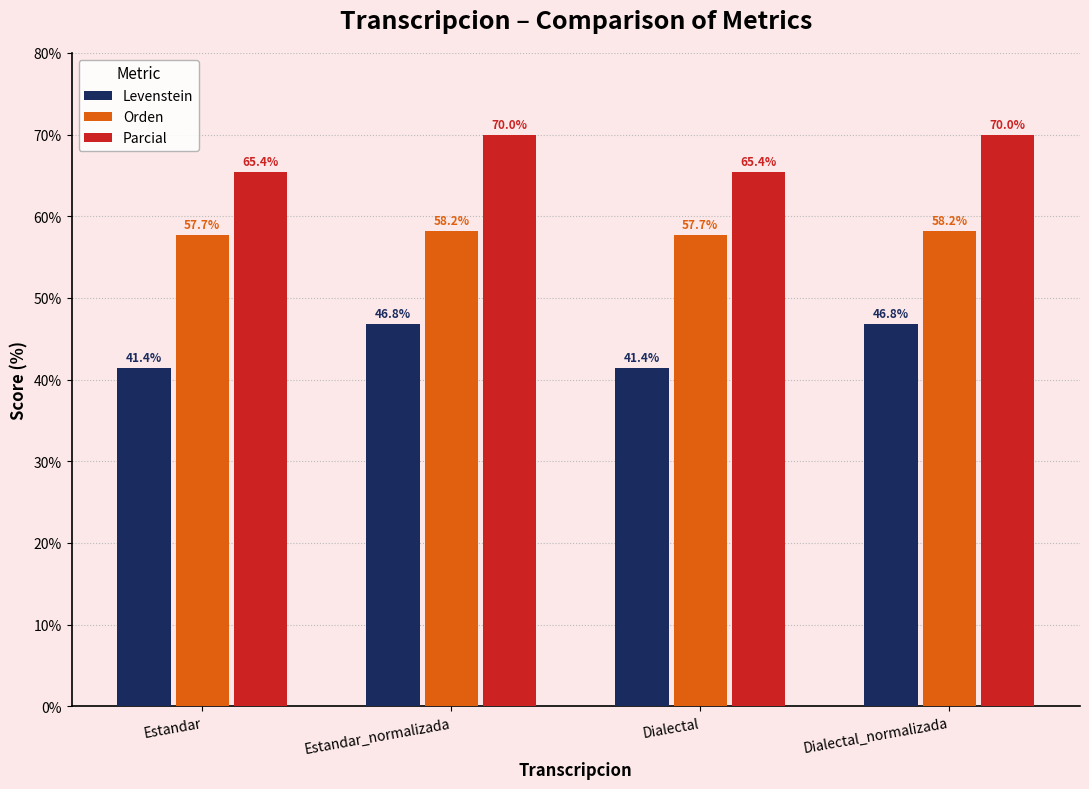

Reading right to left, extract all data points from this chart.

Levenstein: Dialectal_normalizada=46.8	Dialectal=41.4	Estandar_normalizada=46.8	Estandar=41.4
Orden: Dialectal_normalizada=58.2	Dialectal=57.7	Estandar_normalizada=58.2	Estandar=57.7
Parcial: Dialectal_normalizada=70.0	Dialectal=65.4	Estandar_normalizada=70.0	Estandar=65.4